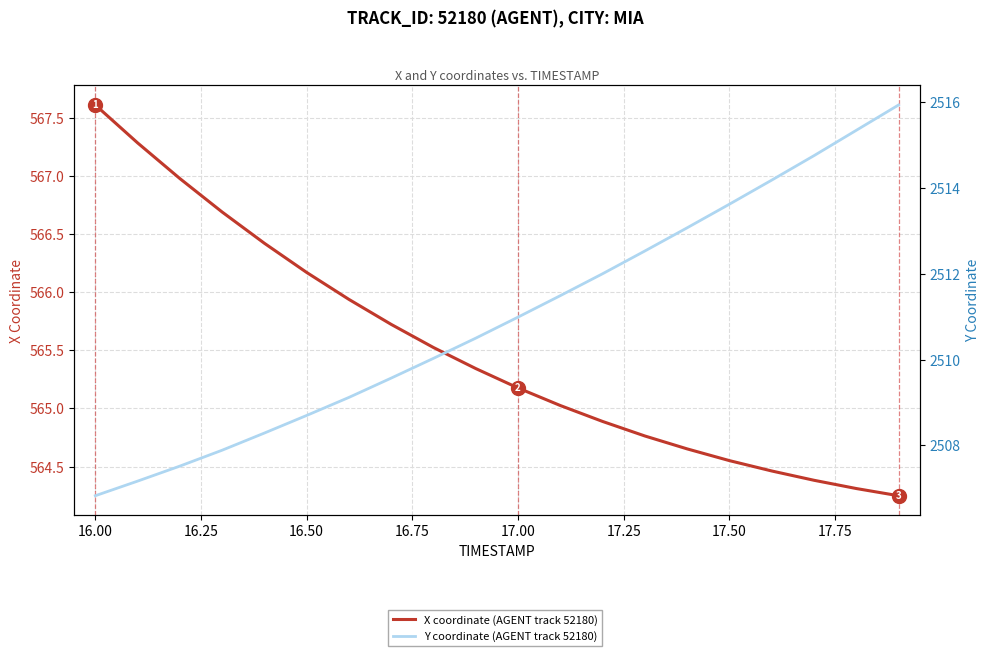

What is the label of the 5th point from the left?

16.75